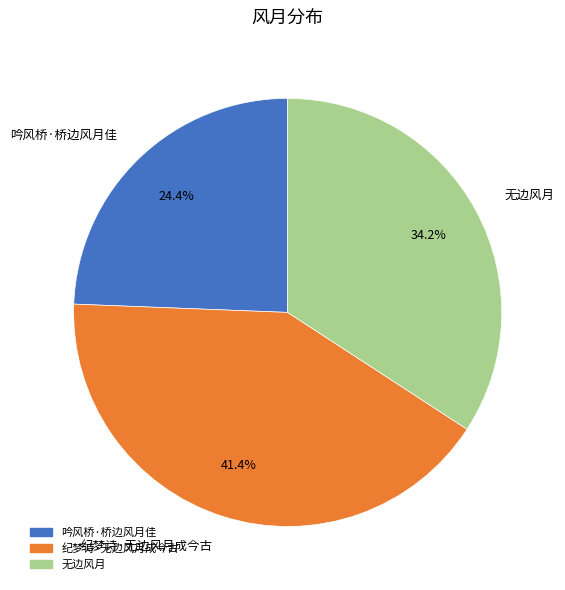

What portion of the pie excludes 无边风月?

65.8%